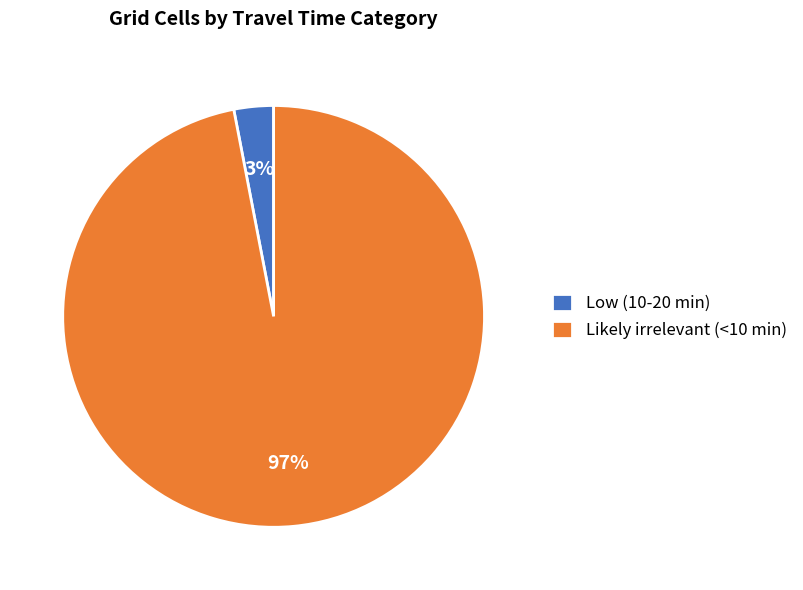

What is the smallest slice in the pie chart?

Low (10-20 min)